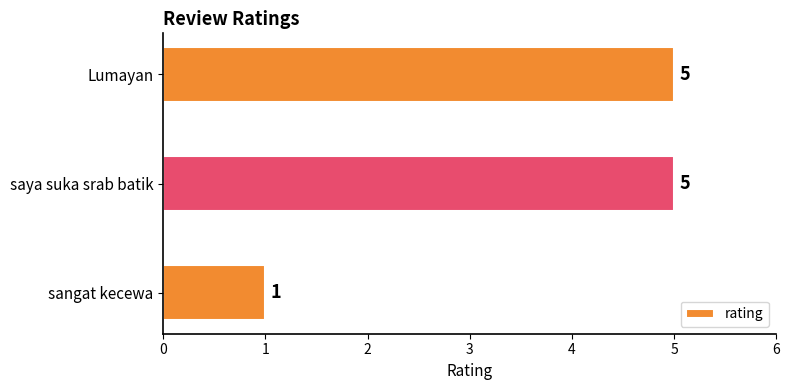

Are the bars grouped side by side (vs. stacked)?

No